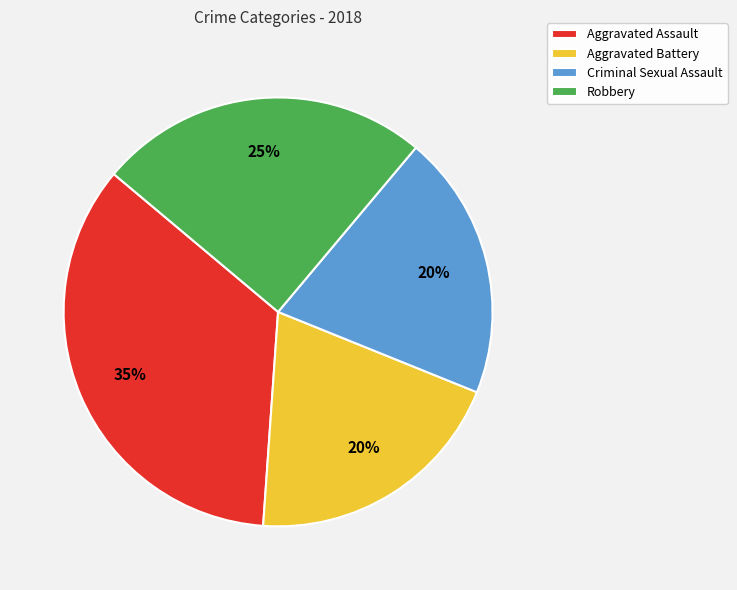

How many slices are in this pie chart?

4